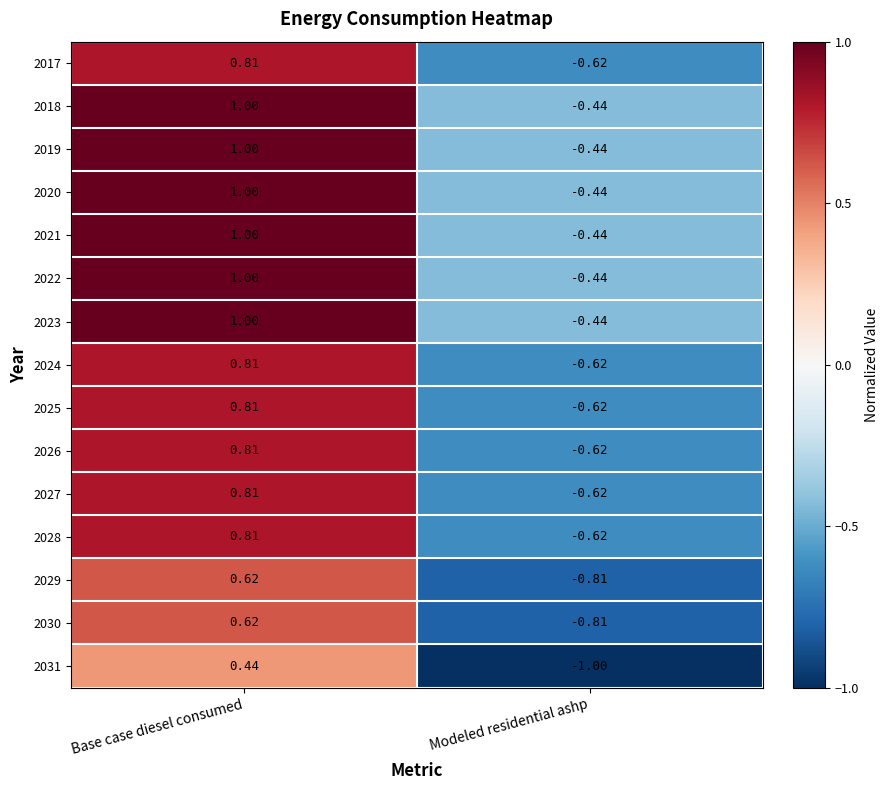

How many distinct data groups are displayed?

15